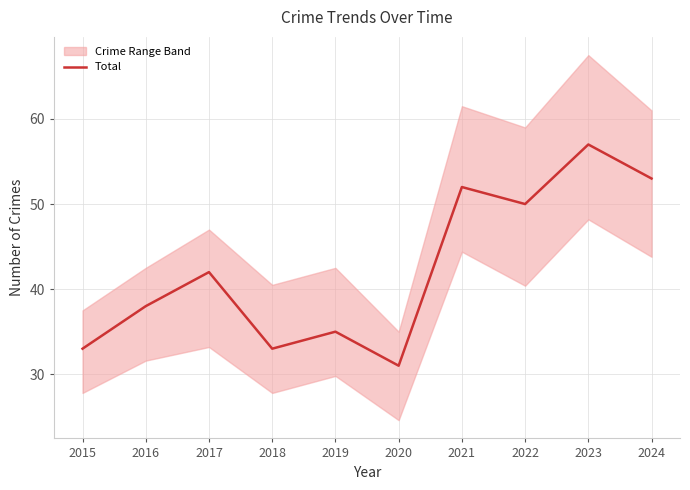

Reading left to right, list all the values displayed in this chart.

33	38	42	33	35	31	52	50	57	53